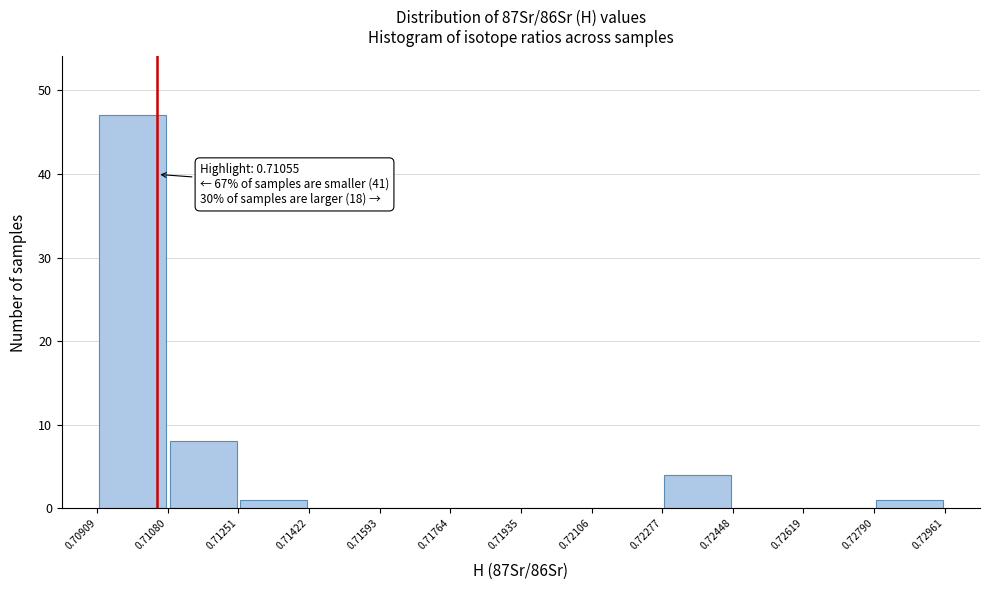

Over which range of the x-axis is the bar tallest?

0.70909 to 0.71080